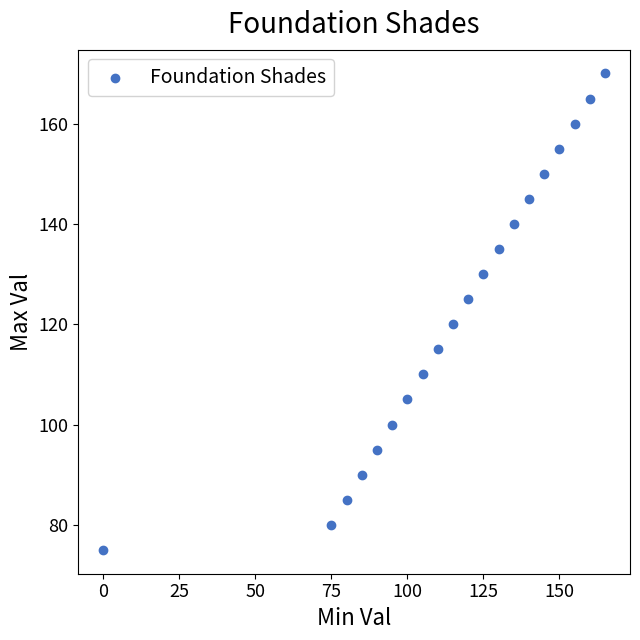

What is the range of X values (max minus min)?

165